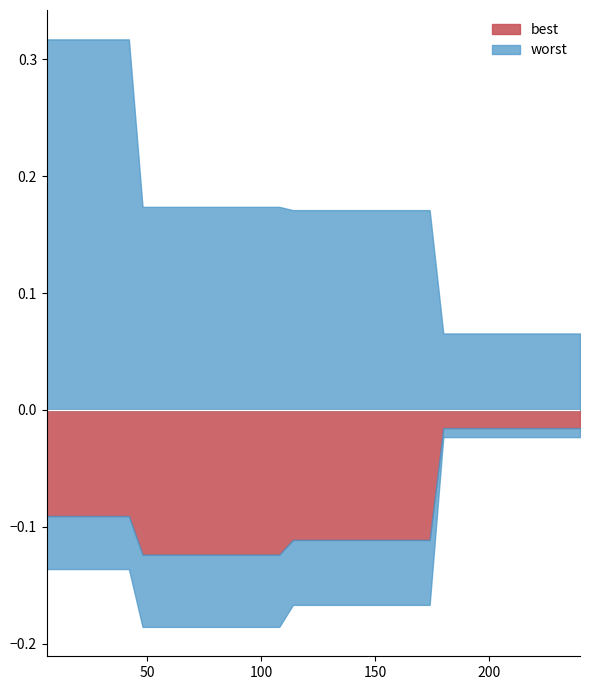

List the series in order of their peak value, highest first.

worst, best